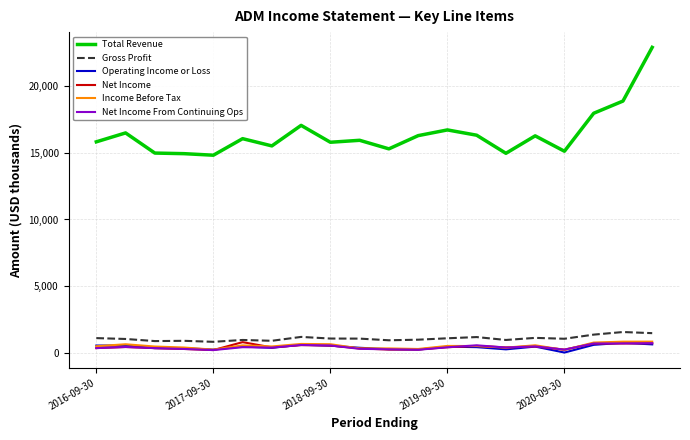

Which series has the widest spread of values?

Total Revenue